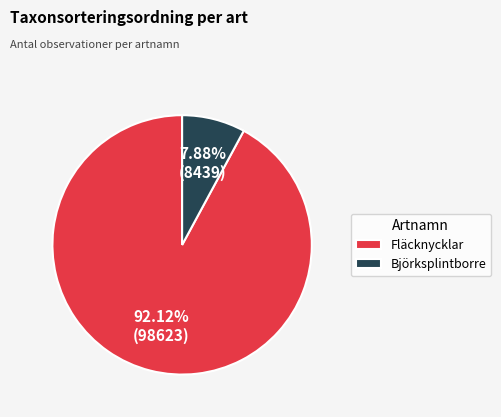

How much of the chart is everything except Fläcknycklar?

7.9%